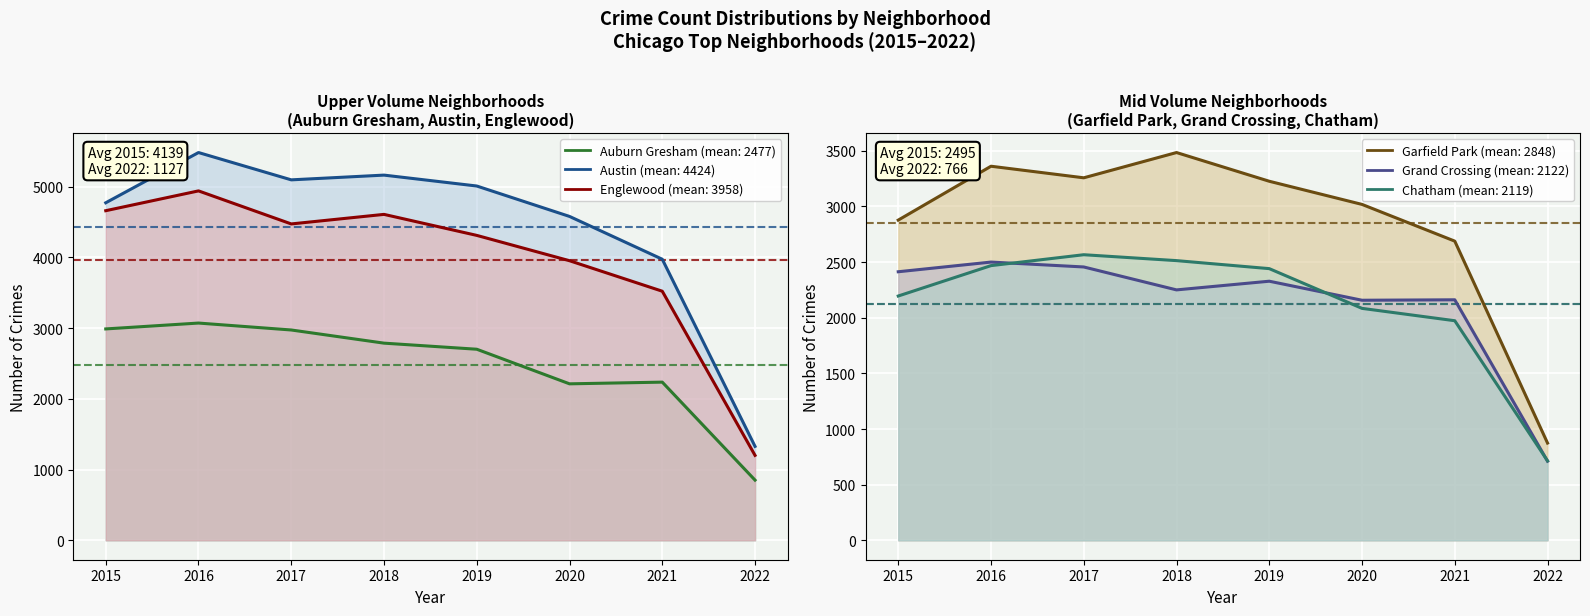

At how many categories does at least one series exceed 4417?

6